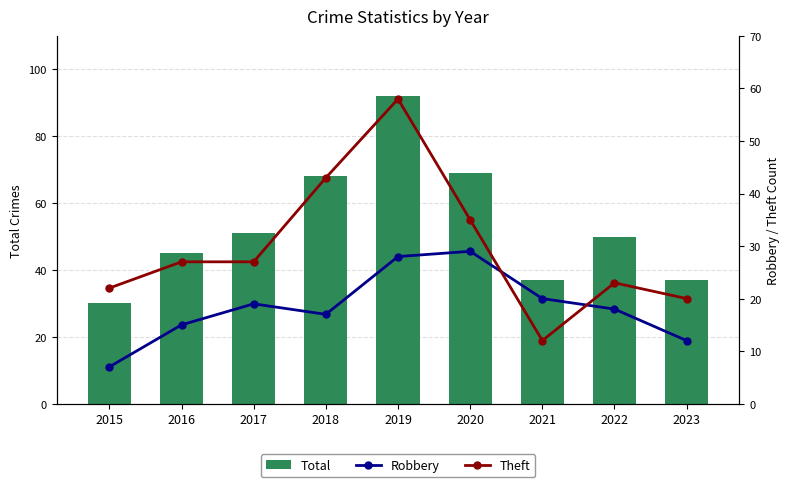

What is the value of the Robbery bar at the 7th from the left?

20